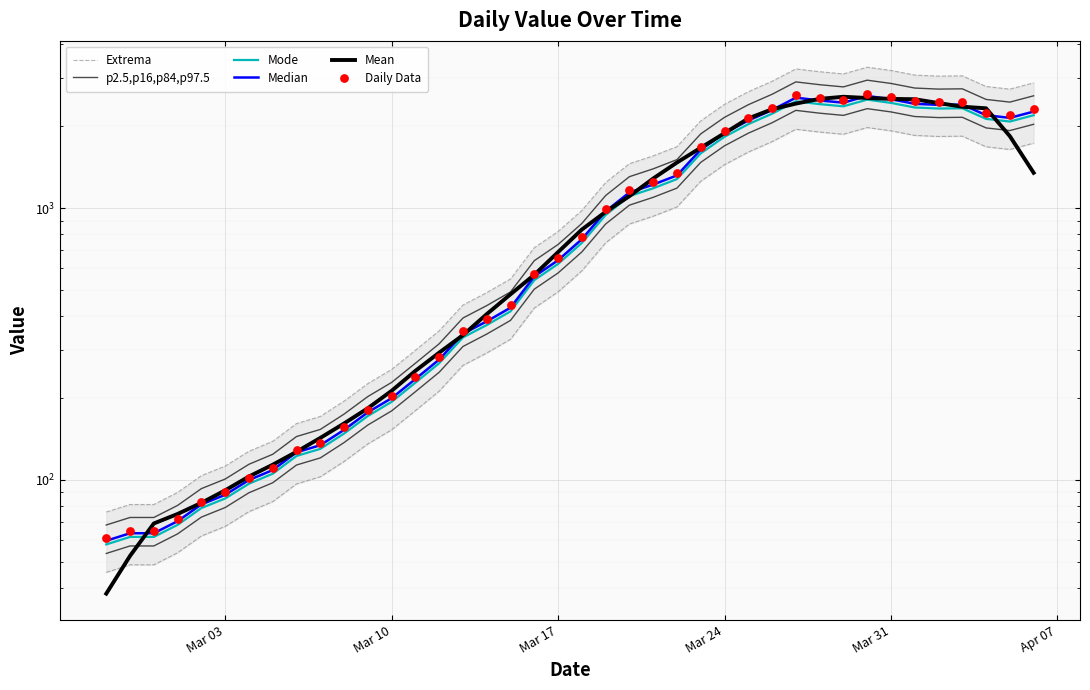

Is the value of p2.5,p16,p84,p97.5 at 11 greater than the value of Mode at 14?

No